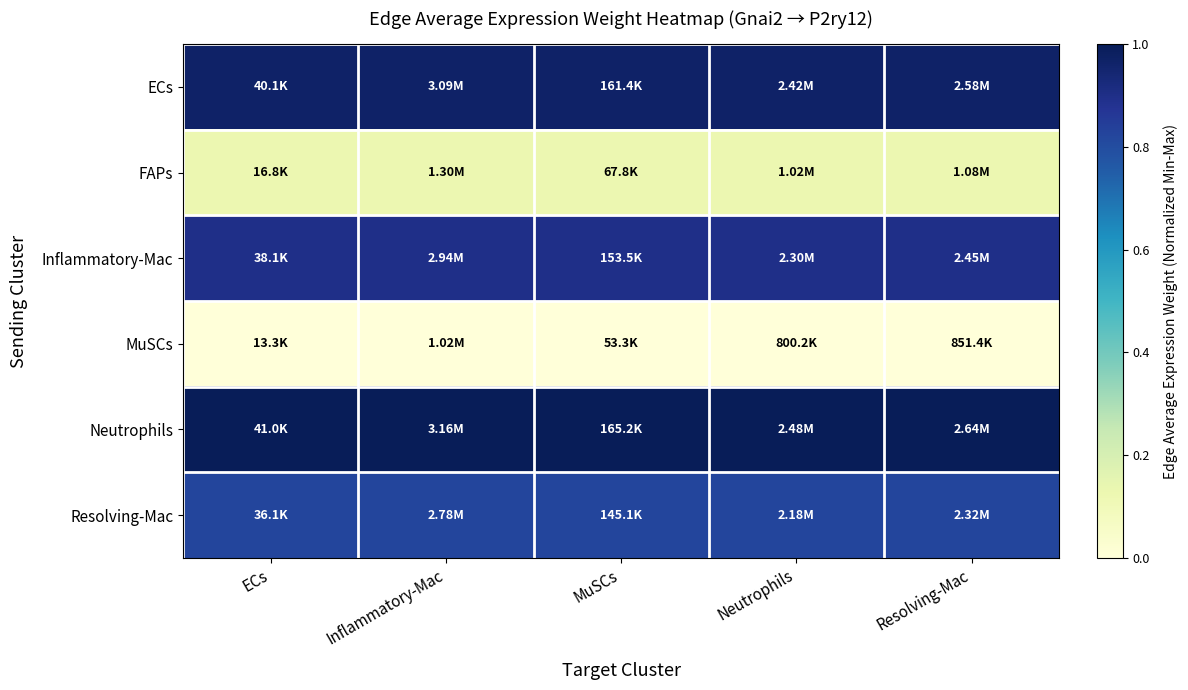

Reading left to right, list all the values displayed in this chart.

ECs: ECs=1.0	Inflammatory-Mac=1.0	MuSCs=1.0	Neutrophils=1.0	Resolving-Mac=1.0
FAPs: ECs=0.1	Inflammatory-Mac=0.1	MuSCs=0.1	Neutrophils=0.1	Resolving-Mac=0.1
Inflammatory-Mac: ECs=0.9	Inflammatory-Mac=0.9	MuSCs=0.9	Neutrophils=0.9	Resolving-Mac=0.9
MuSCs: ECs=0.0	Inflammatory-Mac=0.0	MuSCs=0.0	Neutrophils=0.0	Resolving-Mac=0.0
Neutrophils: ECs=1.0	Inflammatory-Mac=1.0	MuSCs=1.0	Neutrophils=1.0	Resolving-Mac=1.0
Resolving-Mac: ECs=0.8	Inflammatory-Mac=0.8	MuSCs=0.8	Neutrophils=0.8	Resolving-Mac=0.8